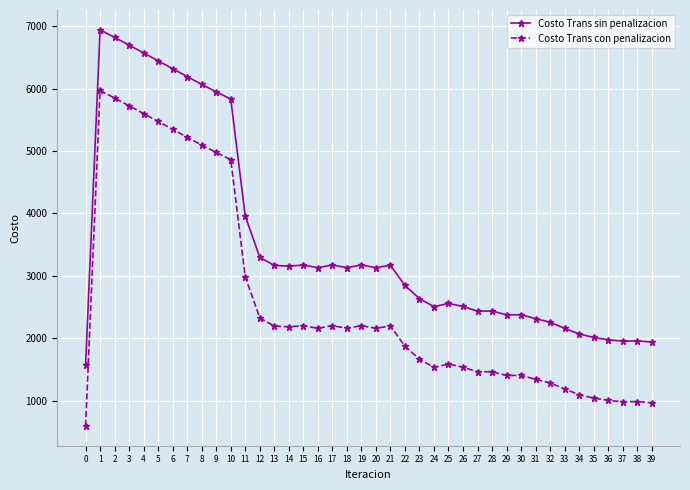

How many data points in Costo Trans sin penalizacion are less than 3131?

19